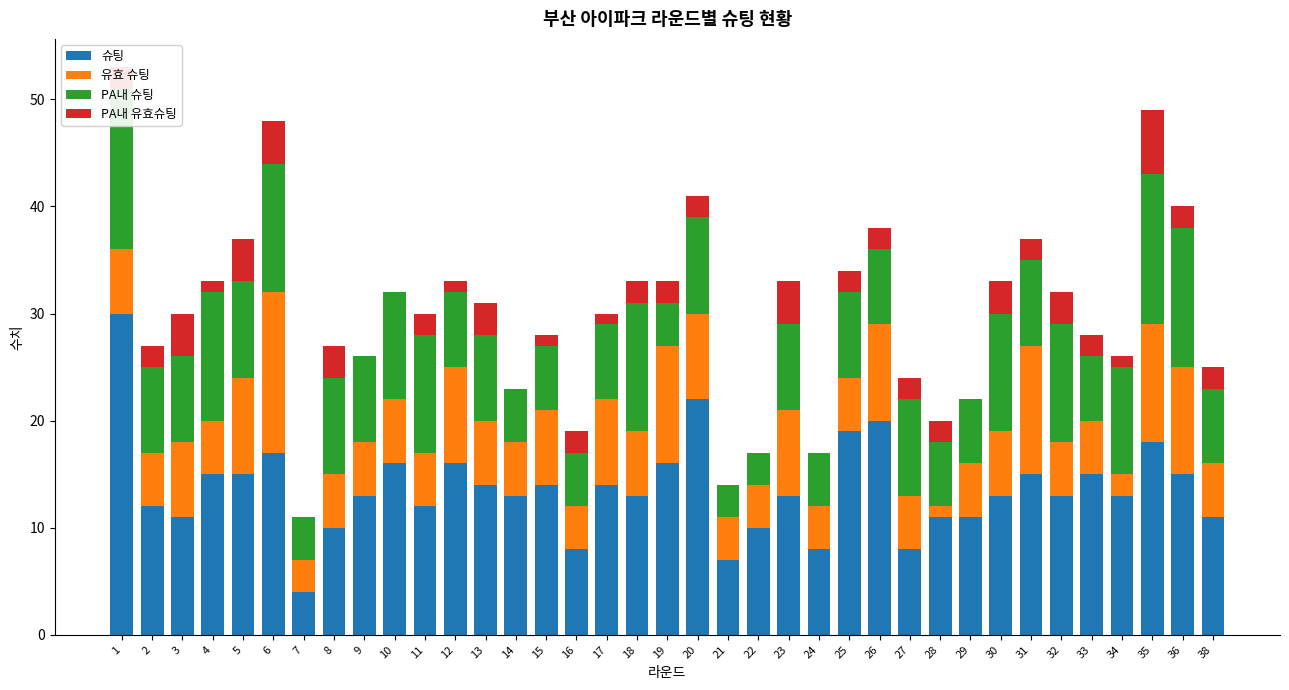

Where is PA내 유효슈팅 nearest to the value 3?

8